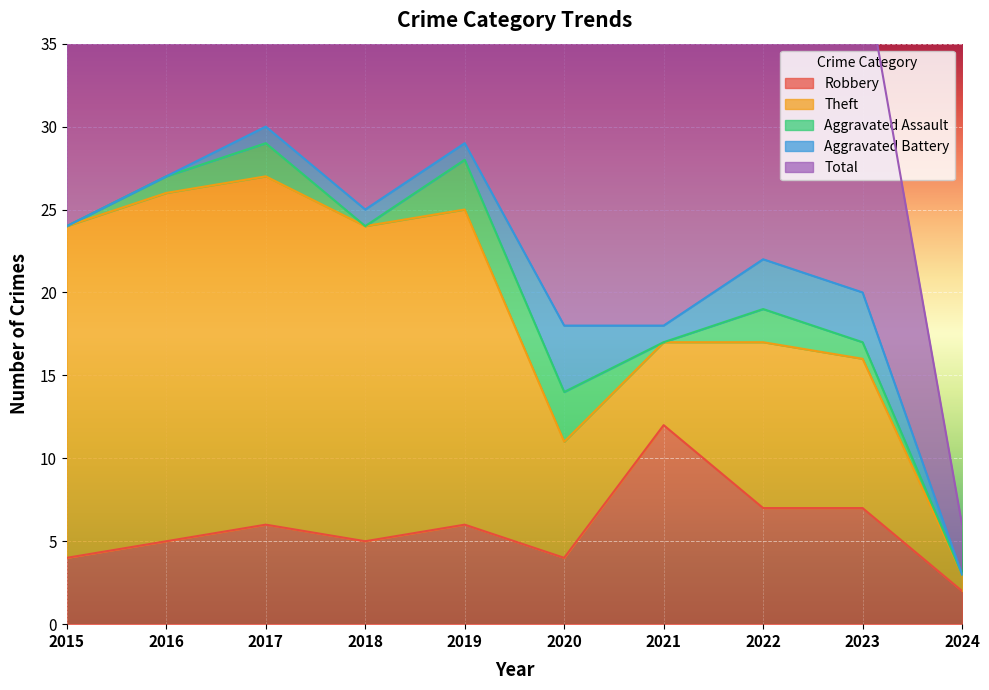

Count the number of data series in this chart.

5